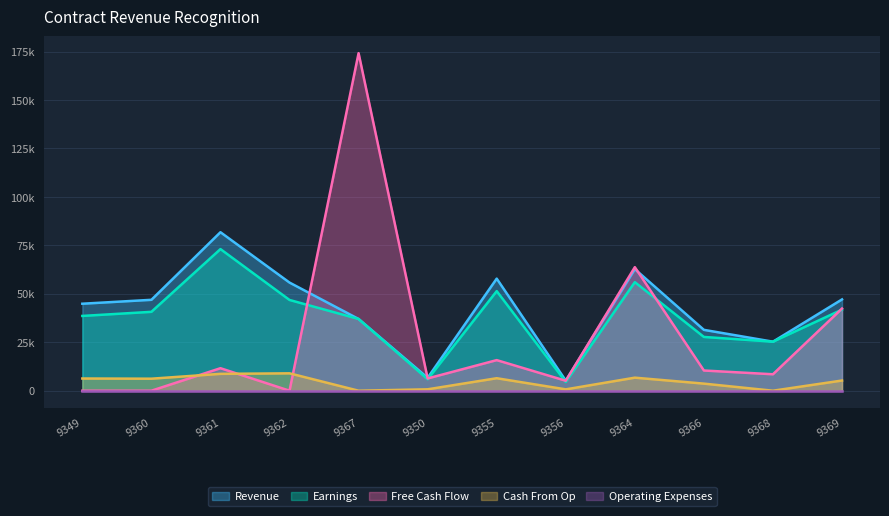

True or false: Earnings has a value of 29361 at 9362.

False